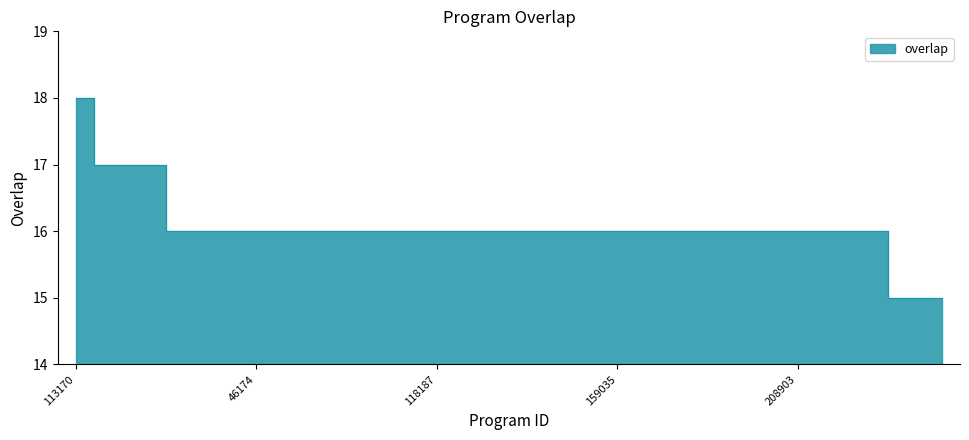

How many values are below 16?

2